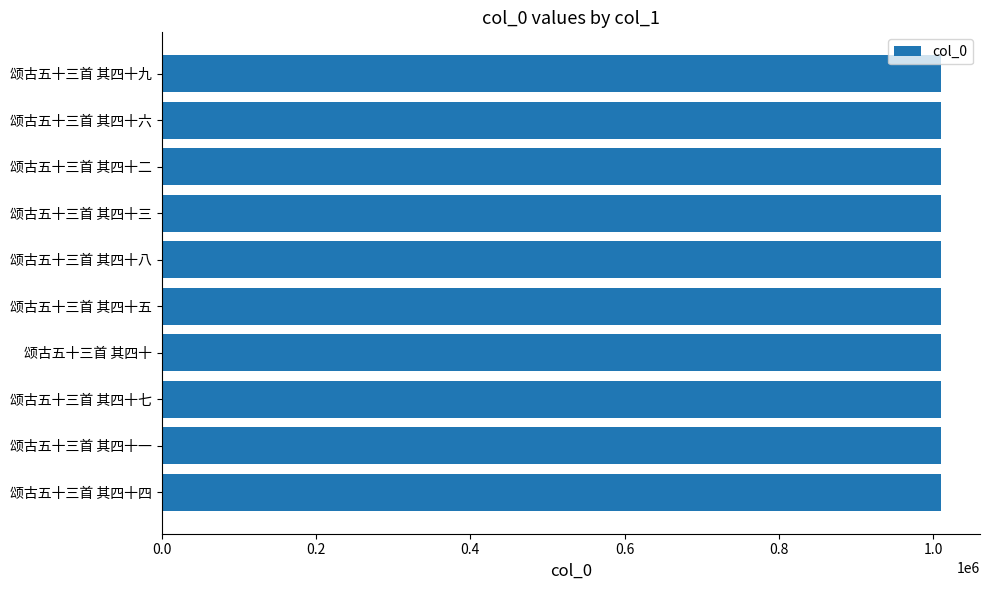

The value at 颂古五十三首 其四十 is 1614359. True or false?

False